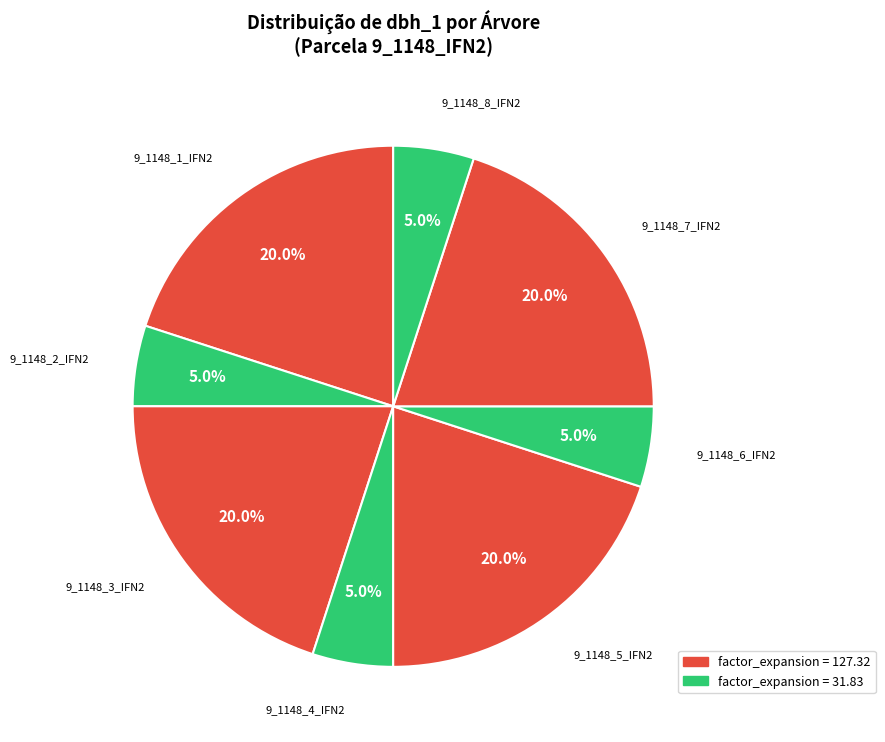

How many slices are in this pie chart?

8